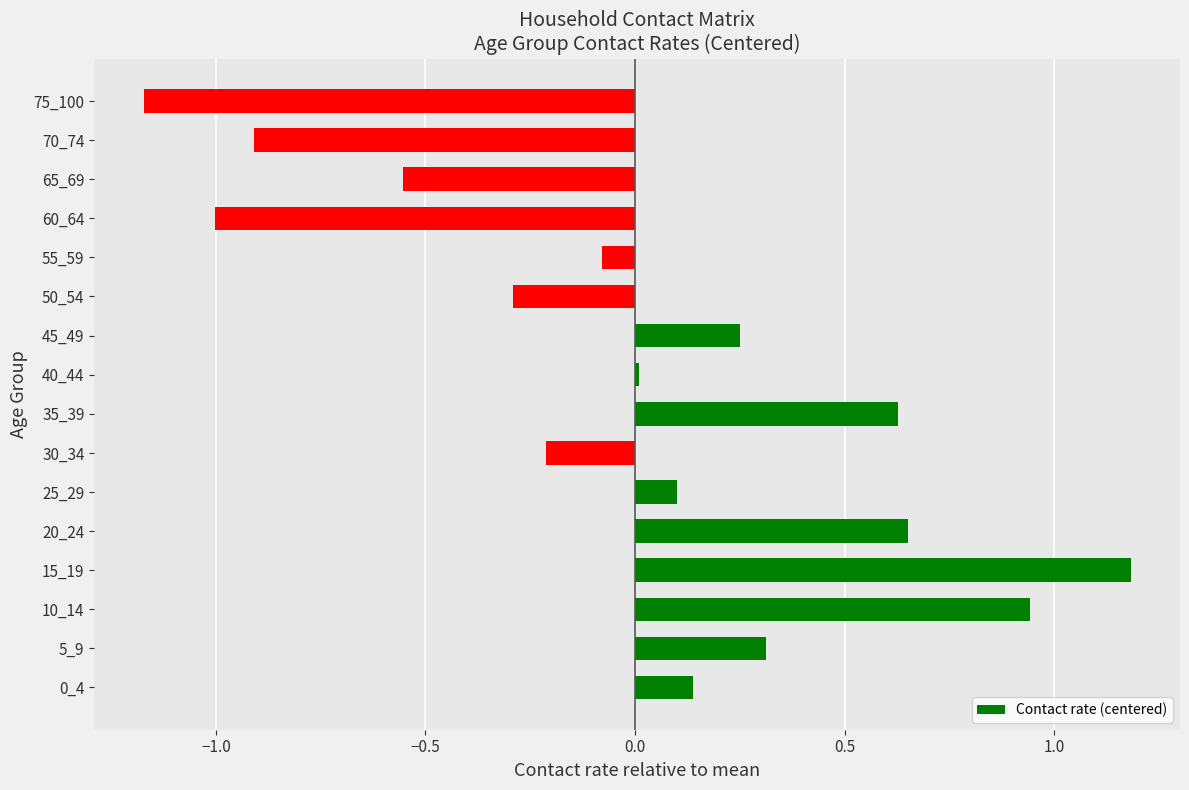

True or false: the data shows 0.2 at 25_29.

False